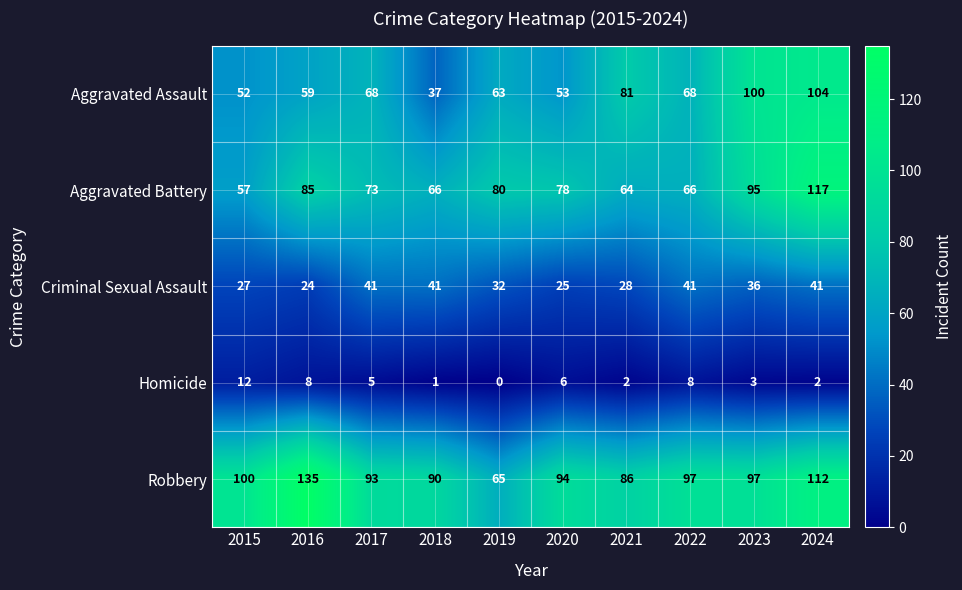

Is the value of Aggravated Battery at 2023 greater than the value of Homicide at 2015?

Yes